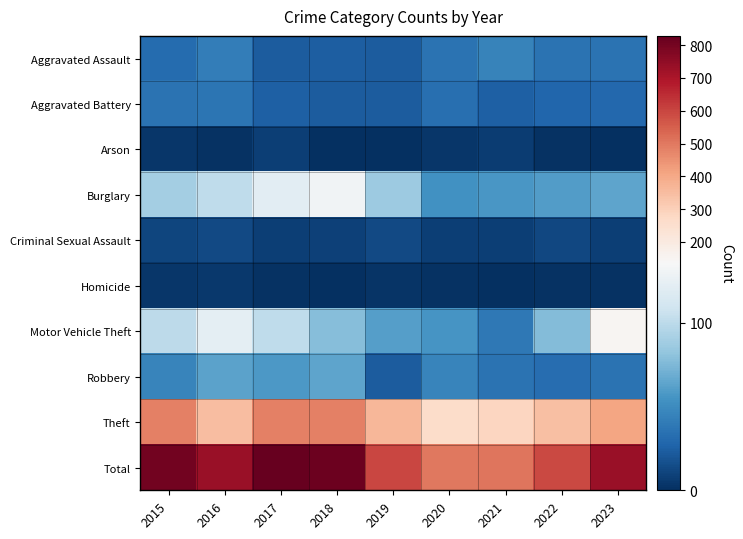

Reading right to left, transcribe all the data shown in this chart.

Aggravated Assault: 2023=35	2022=36	2021=45	2020=35	2019=23	2018=24	2017=23	2016=42	2015=31
Aggravated Battery: 2023=29	2022=28	2021=25	2020=33	2019=23	2018=23	2017=25	2016=37	2015=35
Arson: 2023=1	2022=2	2021=7	2020=4	2019=1	2018=0	2017=8	2016=2	2015=4
Burglary: 2023=64	2022=60	2021=57	2020=54	2019=86	2018=131	2017=121	2016=101	2015=90
Criminal Sexual Assault: 2023=8	2022=12	2021=8	2020=8	2019=13	2018=9	2017=8	2016=13	2015=11
Homicide: 2023=2	2022=2	2021=1	2020=2	2019=3	2018=0	2017=2	2016=5	2015=4
Motor Vehicle Theft: 2023=151	2022=77	2021=39	2020=56	2019=61	2018=78	2017=101	2016=122	2015=100
Robbery: 2023=35	2022=32	2021=35	2020=46	2019=23	2018=64	2017=58	2016=63	2015=46
Theft: 2023=407	2022=344	2021=287	2020=263	2019=364	2018=484	2017=482	2016=347	2015=485
Total: 2023=732	2022=593	2021=504	2020=501	2019=597	2018=813	2017=828	2016=732	2015=806